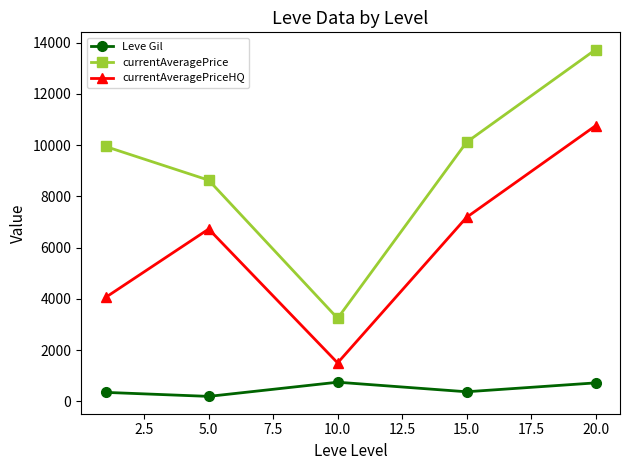

At how many categories does at least one series exceed 7856?

4